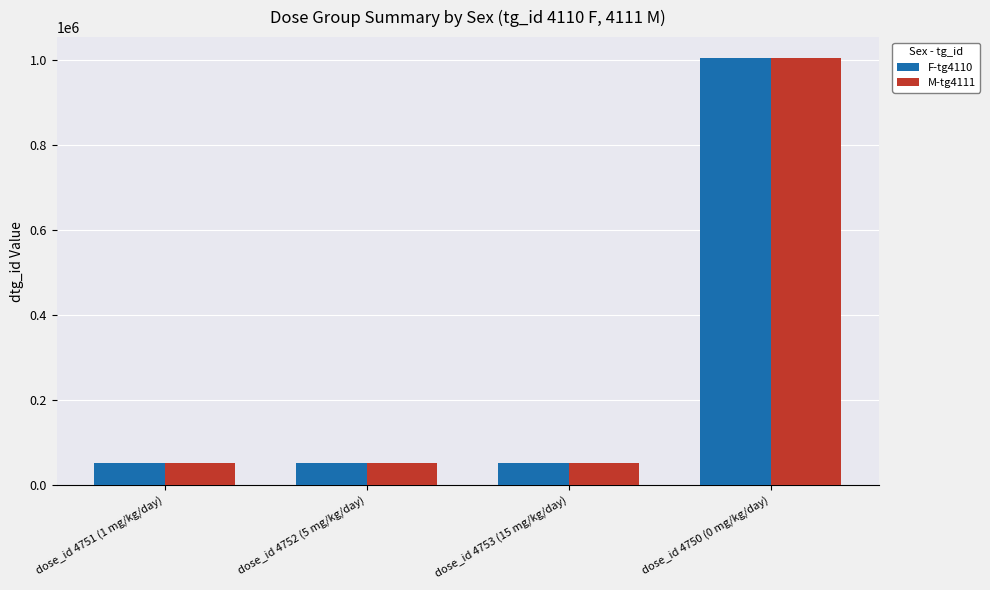

The F-tg4110 series shows 52332 at dose_id 4753 (15 mg/kg/day). True or false?

True